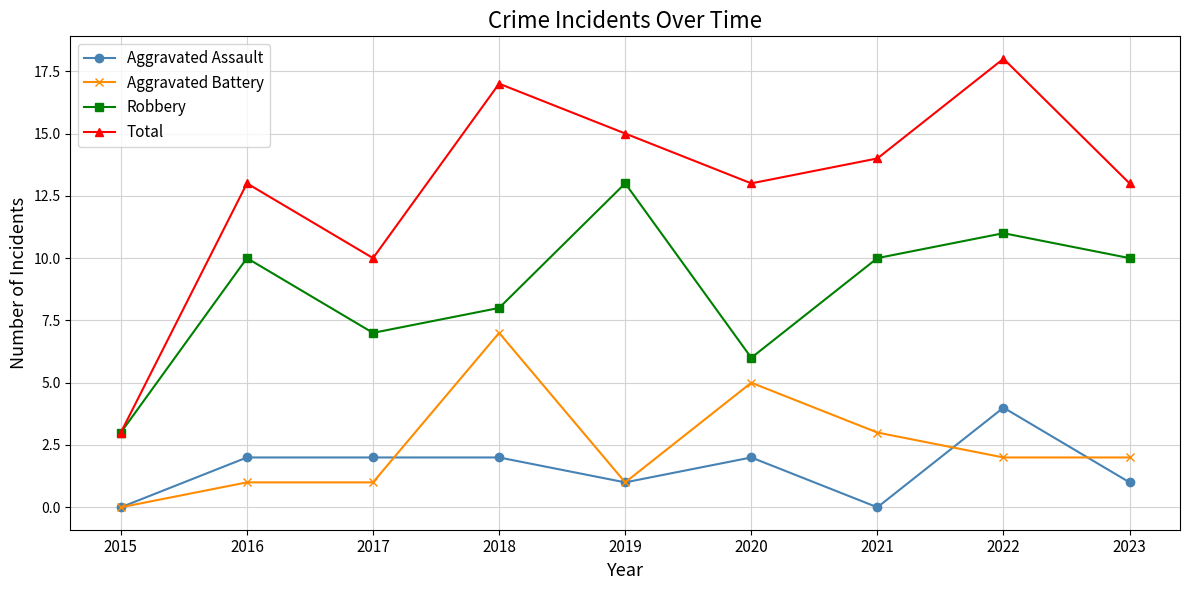

At 2023, list the series in order from smallest to largest.

Aggravated Assault, Aggravated Battery, Robbery, Total